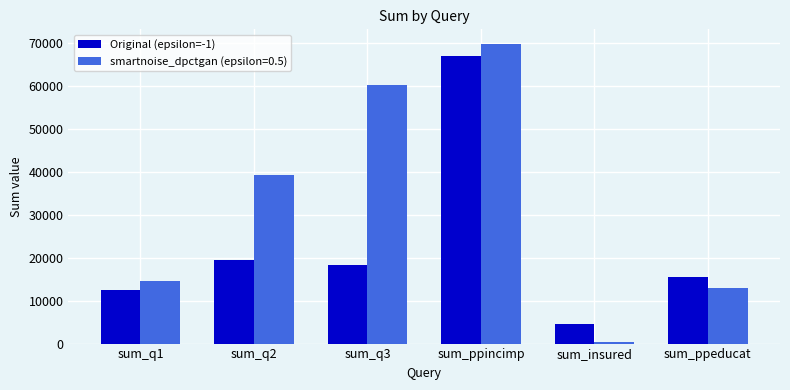

The Original (epsilon=-1) series shows 29628 at sum_ppincimp. True or false?

False